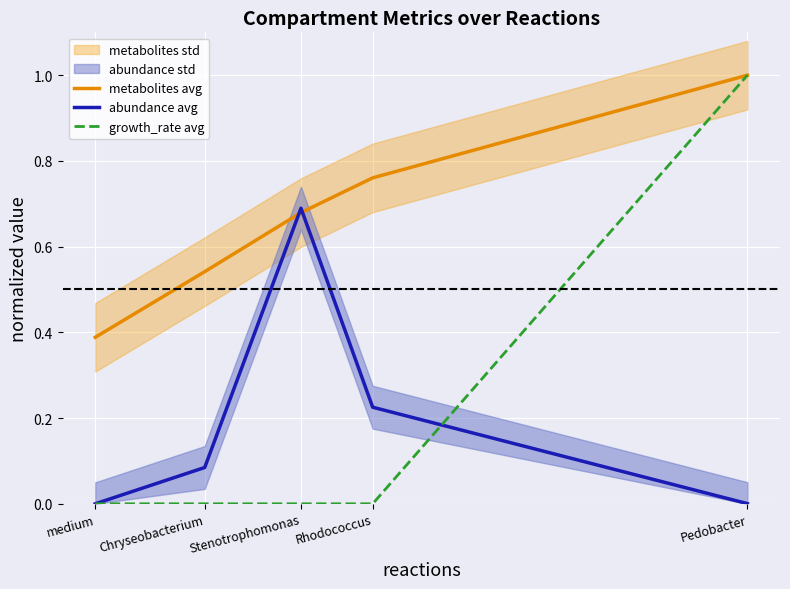

Which category has the lowest value in the metabolites avg series?

medium